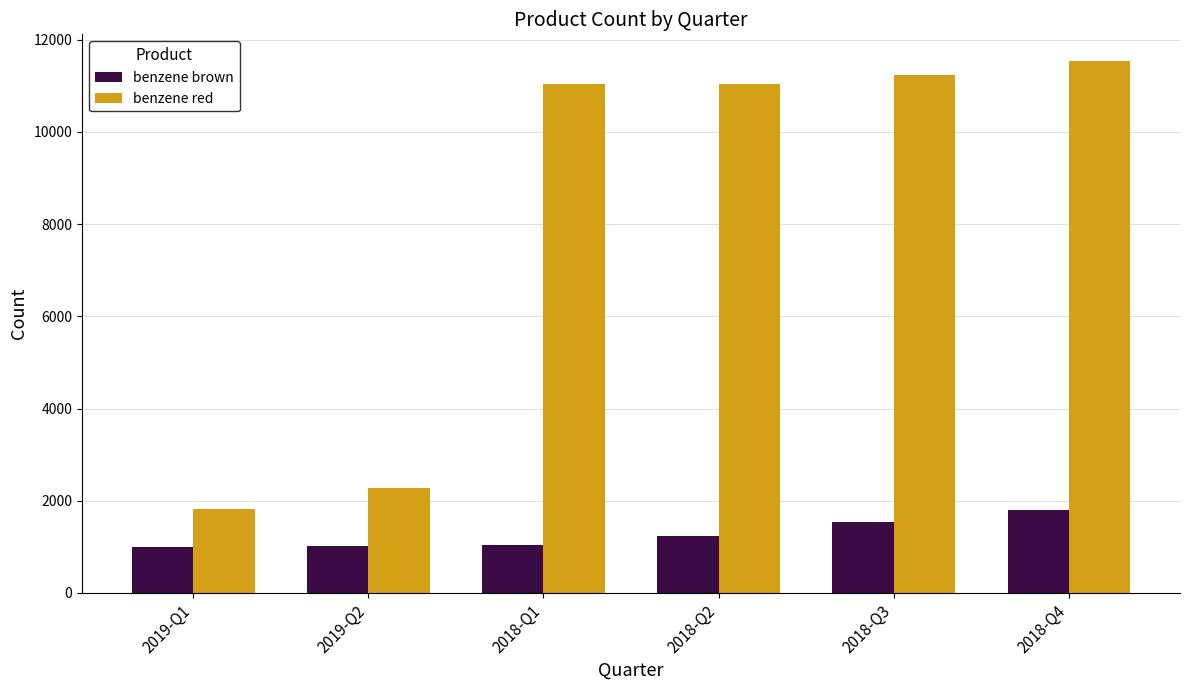

What is the sum of all benzene brown values?

7600